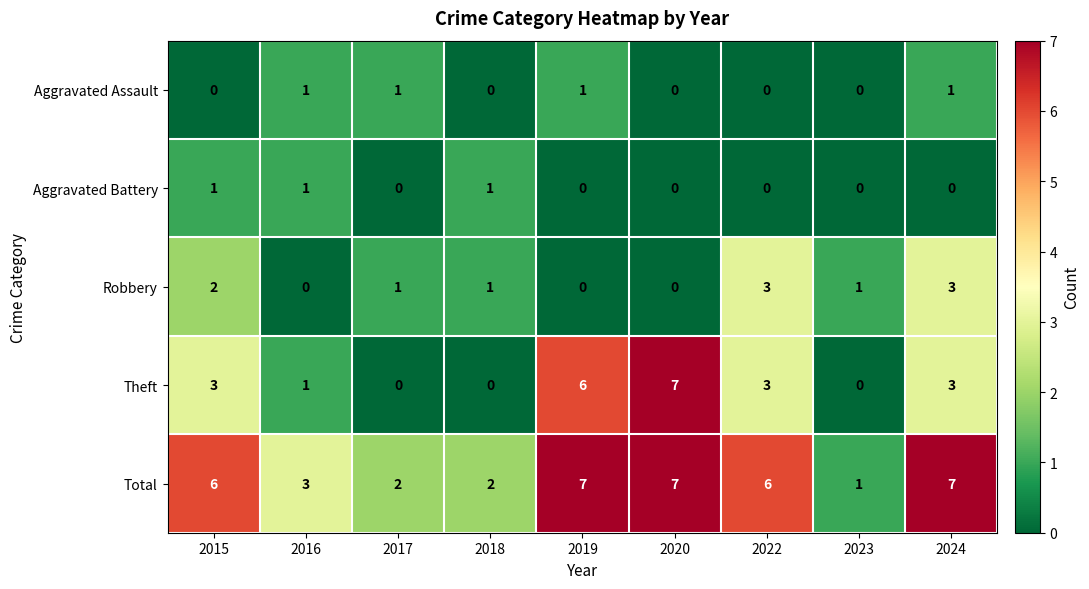

What is the difference between the highest and lowest values at 2024?

7